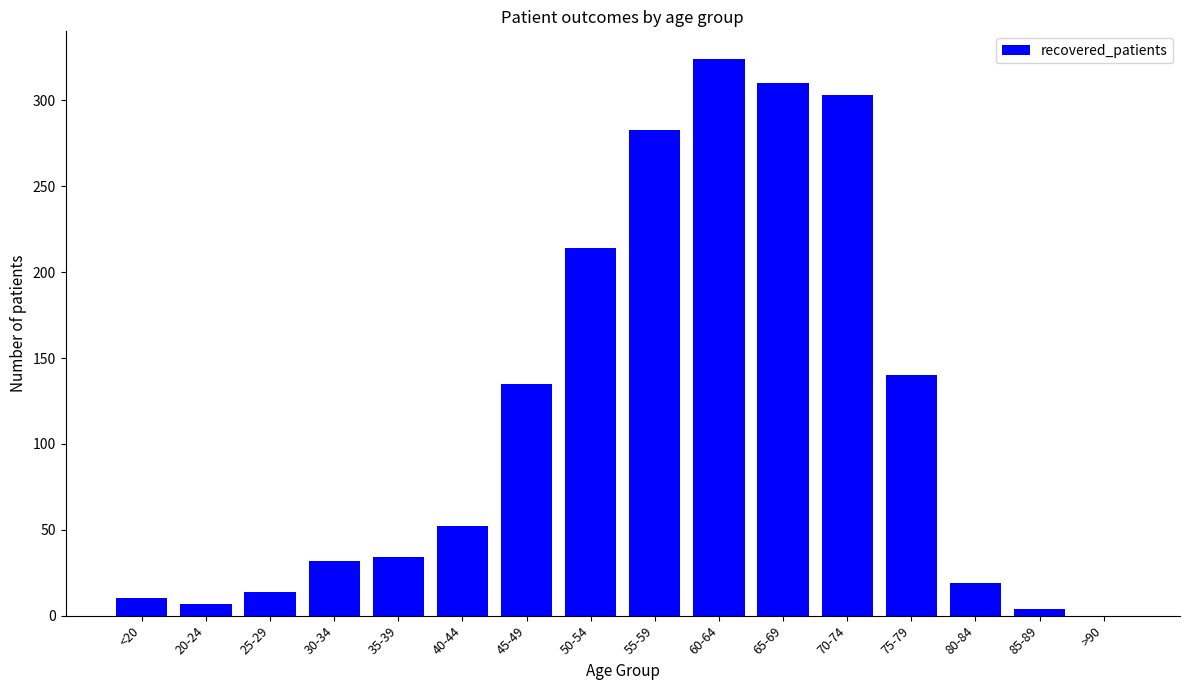

How many categories are shown in the chart?

16